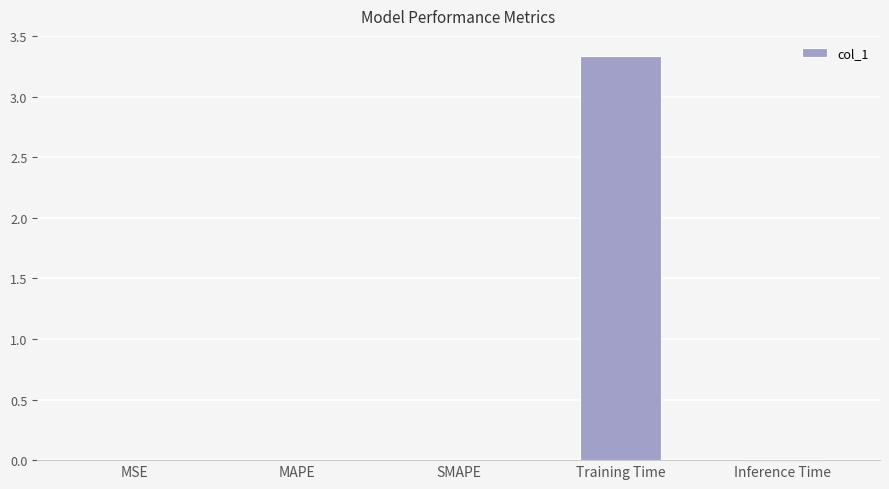

What is the sum of all values?

3.4